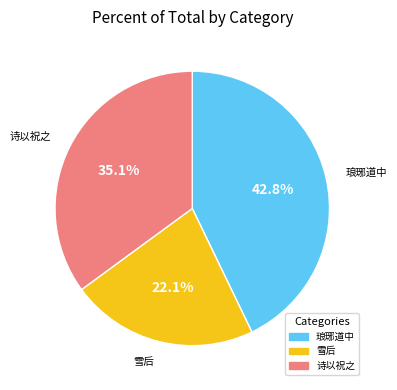

Is there a majority slice in this chart?

No